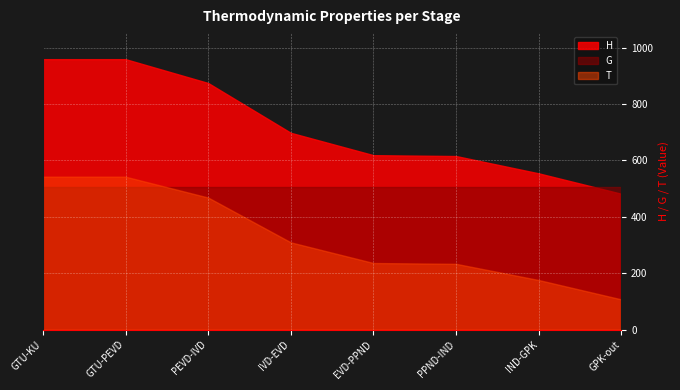

What position from the right is IND-GPK?

2